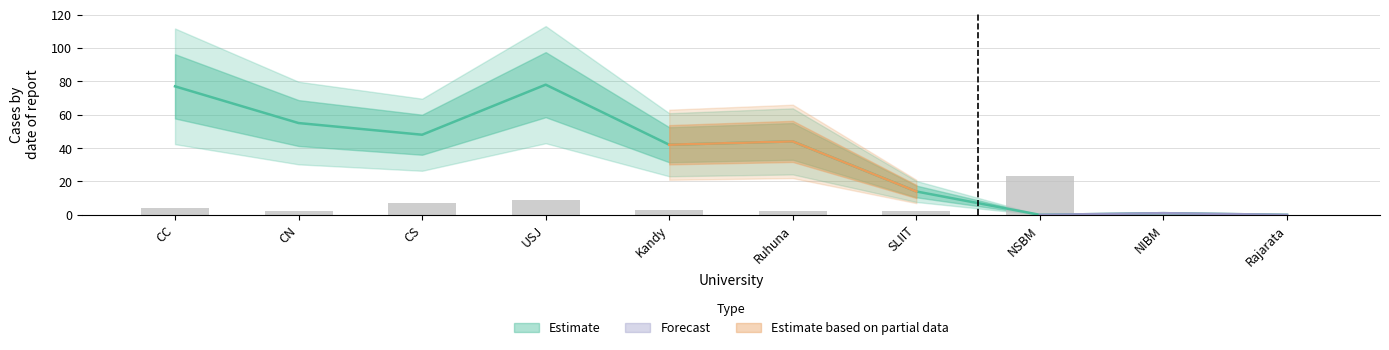

Which has a higher value, NSBM or CS?

CS